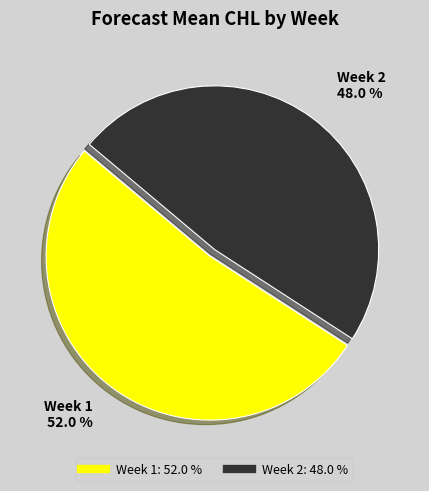

Do Week 2 and Week 1 together represent more than half of the pie?

Yes